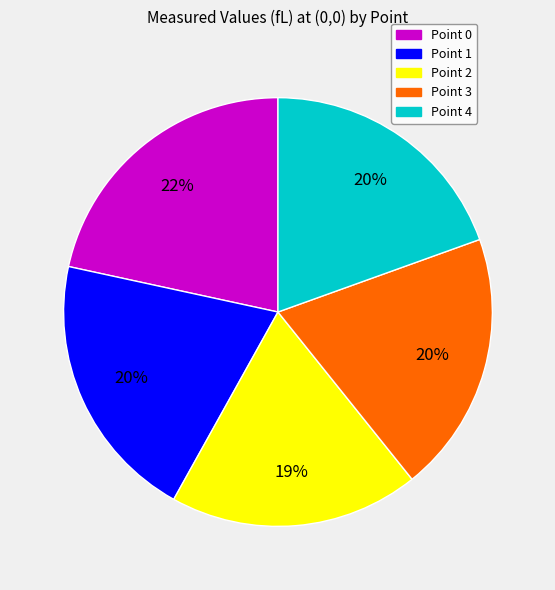

True or false: Point 2 accounts for 25% of the total.

False